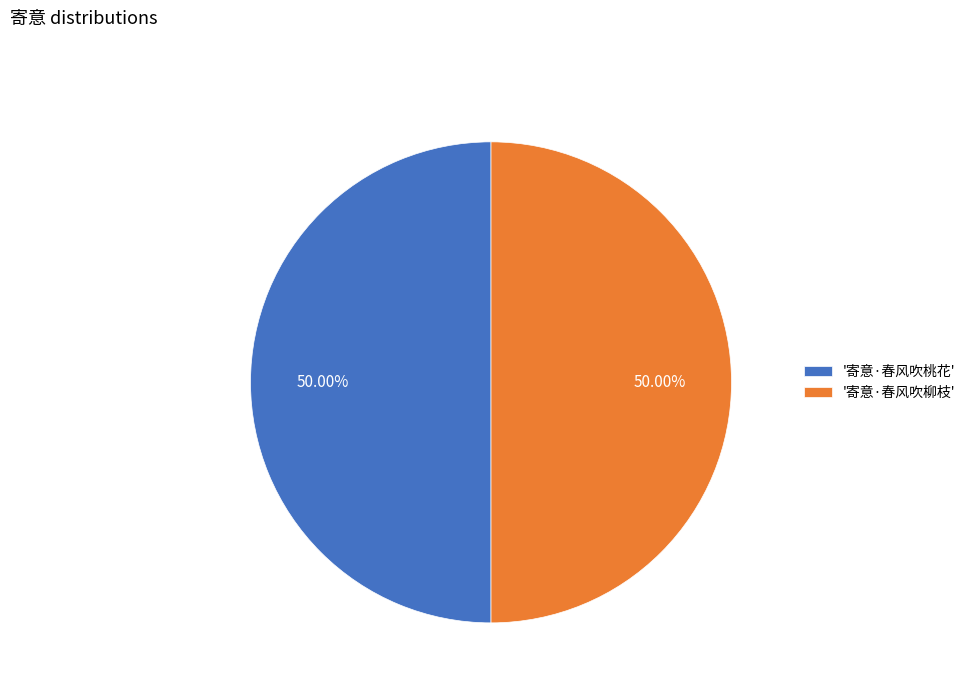

To the nearest percent, what is the average slice percentage?

50%